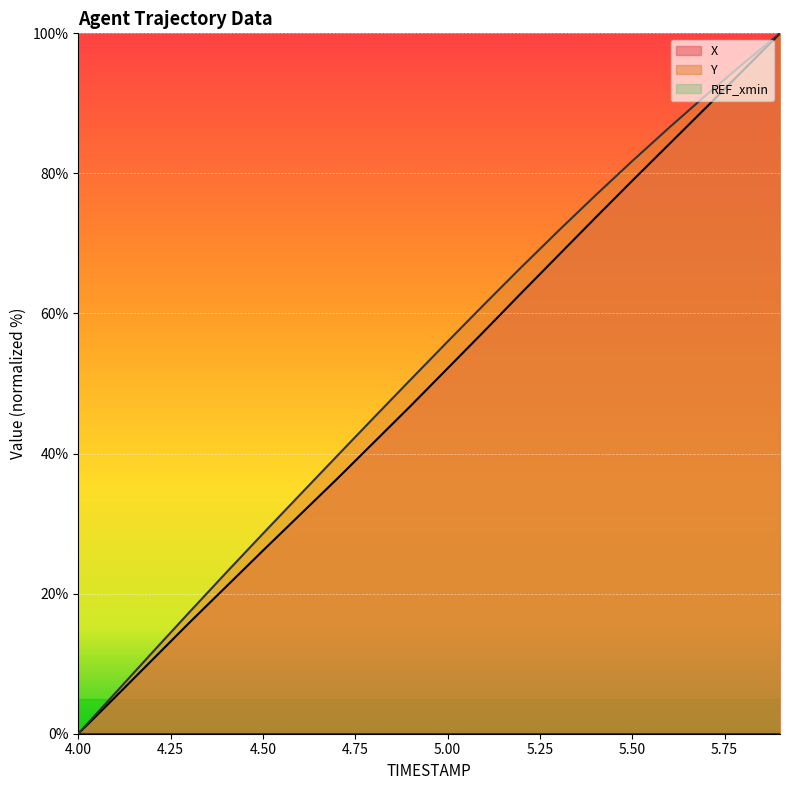

Which series has the widest spread of values?

X